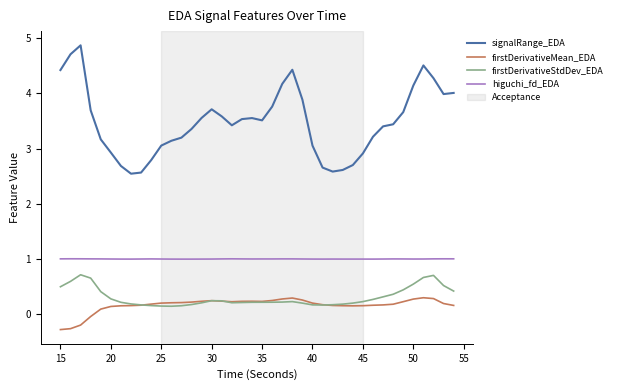

Which series has the largest total across all categories?

signalRange_EDA